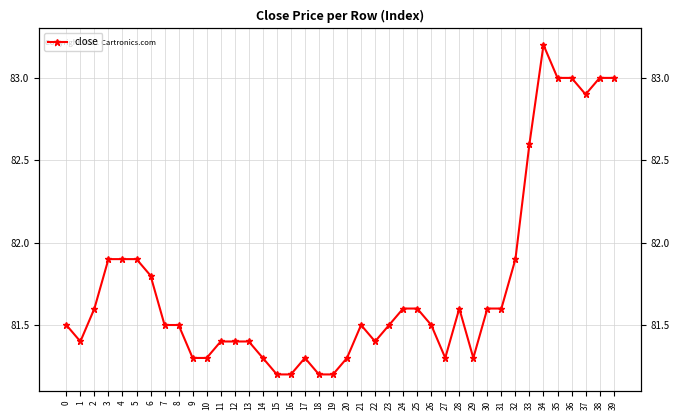

How many points are lower than both their immediate neighbors (excluding endpoints)?

5